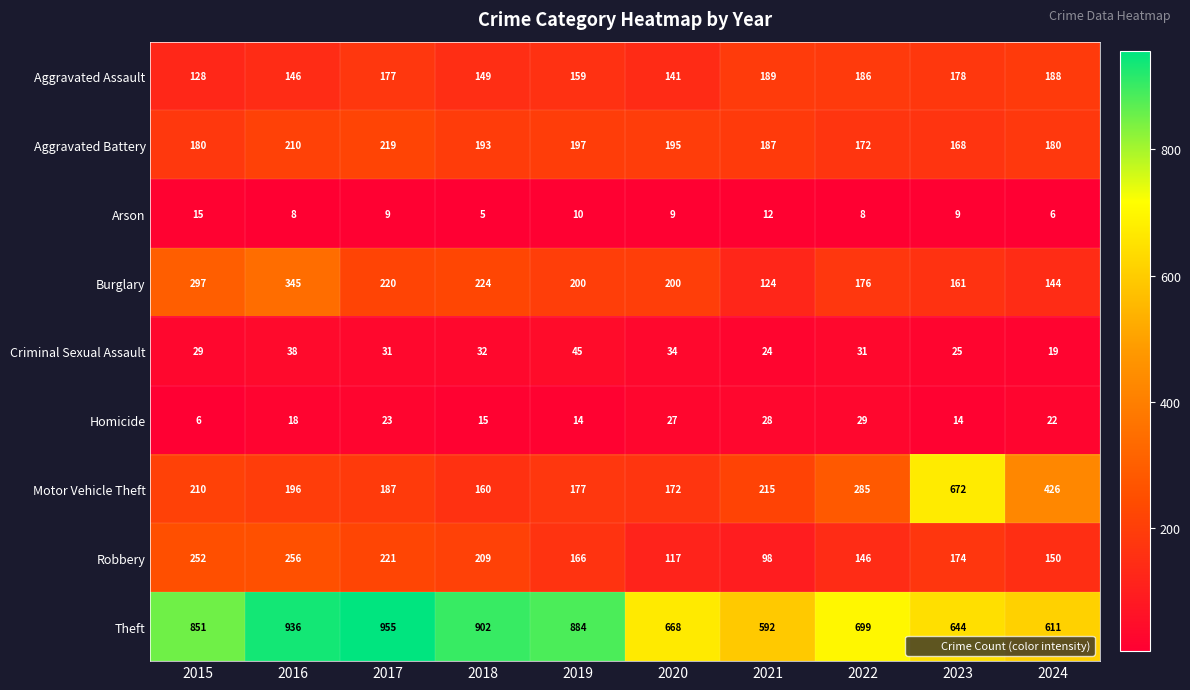

List the series in order of their peak value, highest first.

Theft, Motor Vehicle Theft, Burglary, Robbery, Aggravated Battery, Aggravated Assault, Criminal Sexual Assault, Homicide, Arson